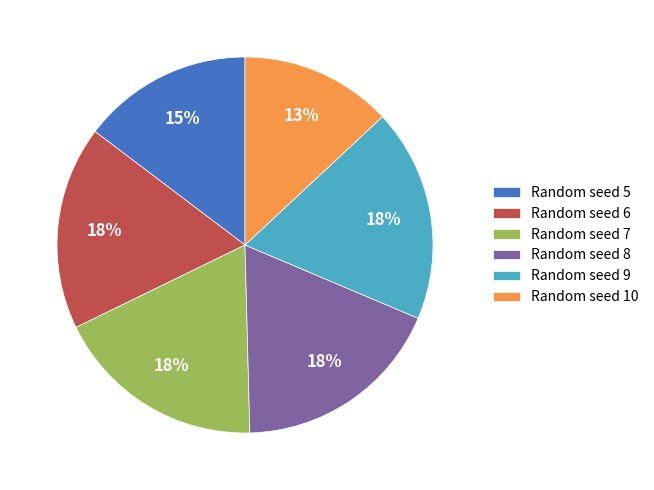

Which category has the smallest portion of the pie?

Random seed 10